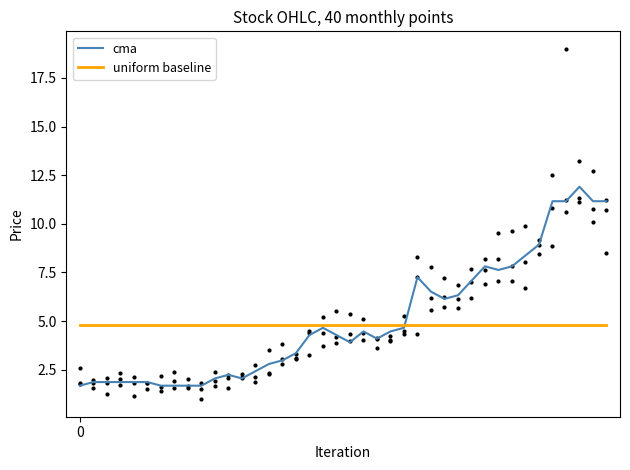

Which series contains the highest Y value?

cma